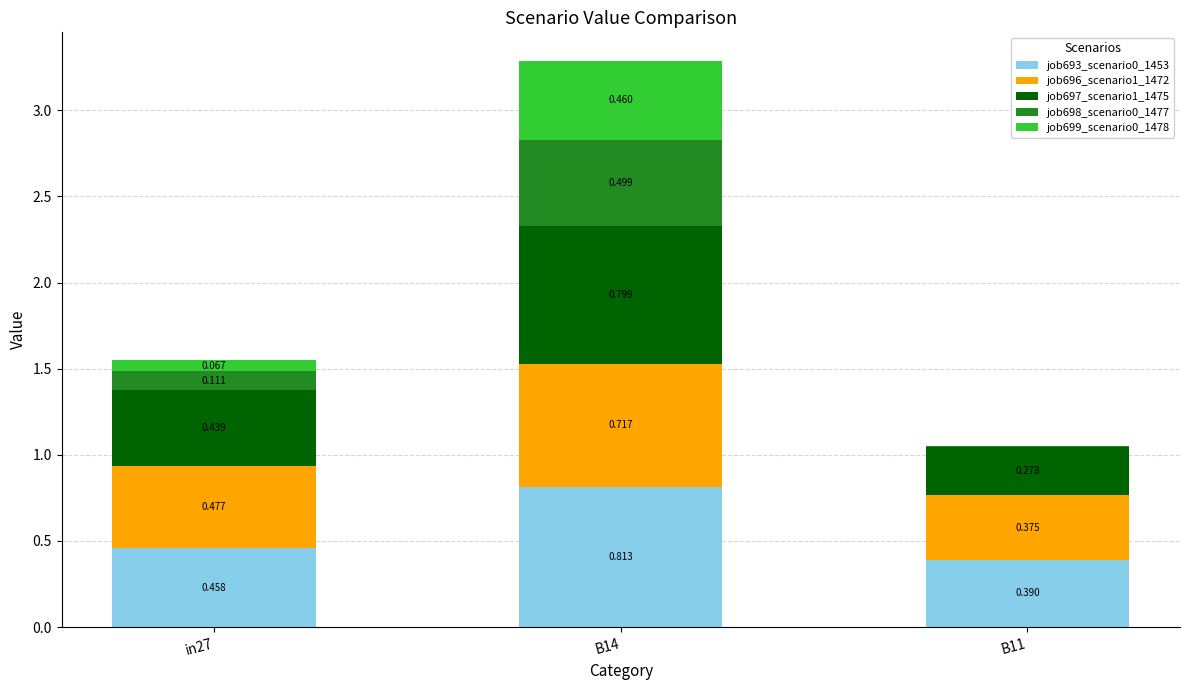

Is it true that job693_scenario0_1453 equals 1.1 at B14?

False